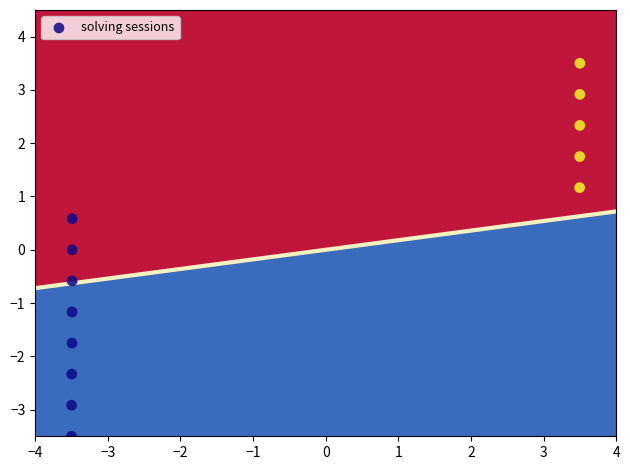

What is the range of X values (max minus min)?

7.0